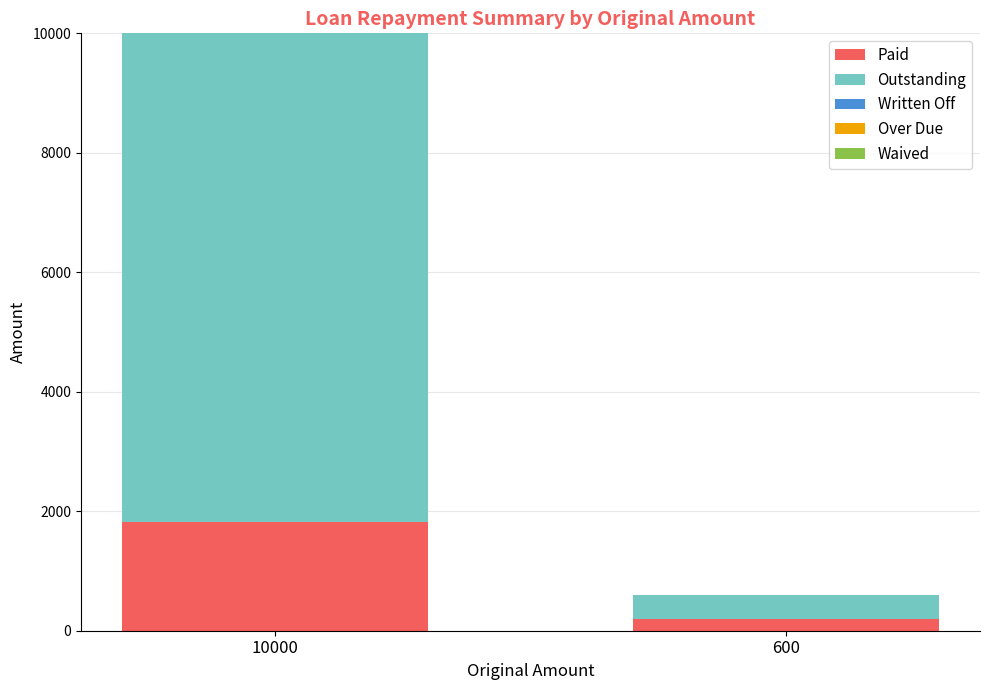

What is the total value across all series at 10000?

10000.0